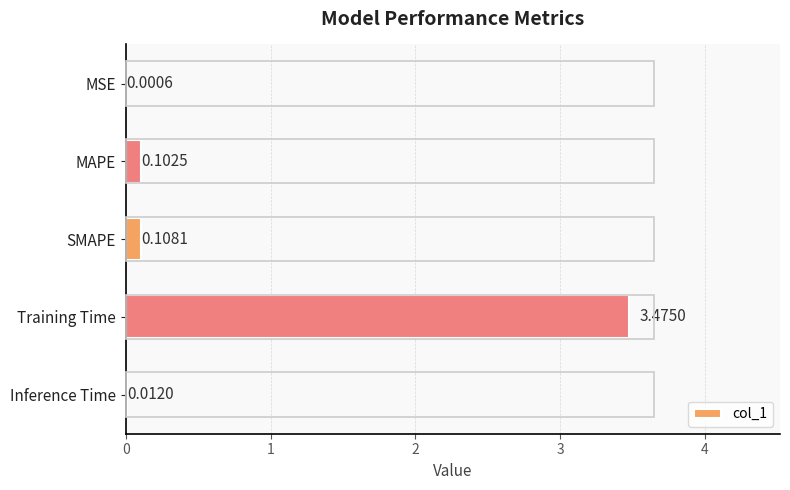

At which category does the chart reach its peak across all series?

Training Time